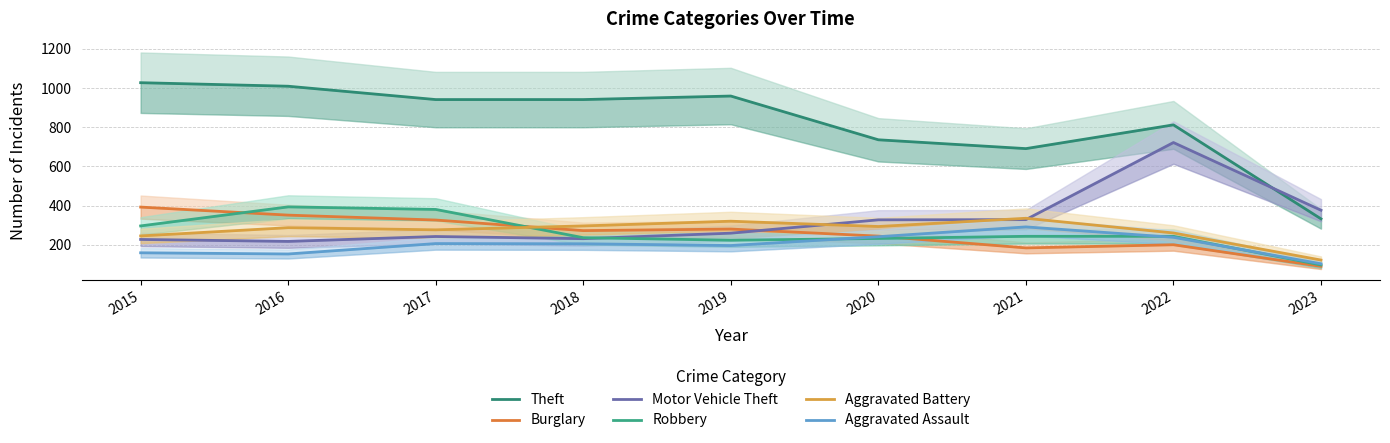

Reading left to right, extract all data points from this chart.

Theft: 1027	1009	941	941	959	736	691	812	333
Burglary: 393	352	327	273	281	245	185	201	91
Motor Vehicle Theft: 228	218	243	232	260	328	329	722	377
Robbery: 297	394	381	237	224	233	244	244	98
Aggravated Battery: 246	288	277	297	321	294	336	261	123
Aggravated Assault: 160	154	207	206	197	242	292	239	104